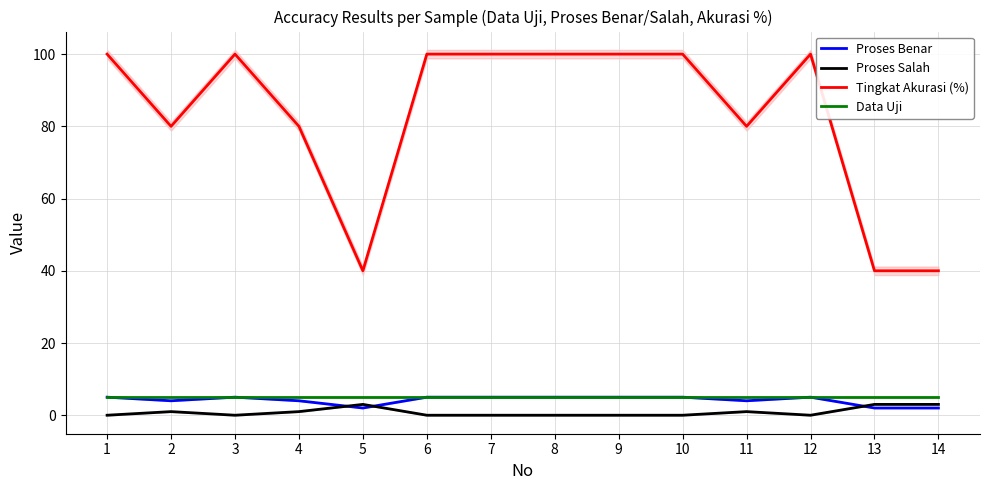

Between 1 and 10, which series saw the biggest shift?

Proses Benar